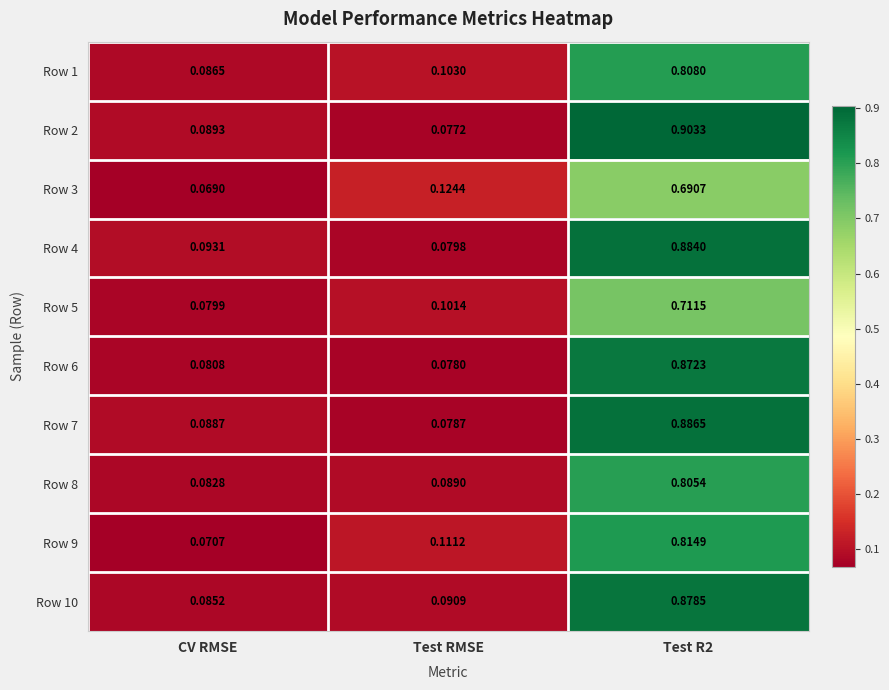

Between CV RMSE and Test RMSE, which series saw the biggest shift?

Row 3